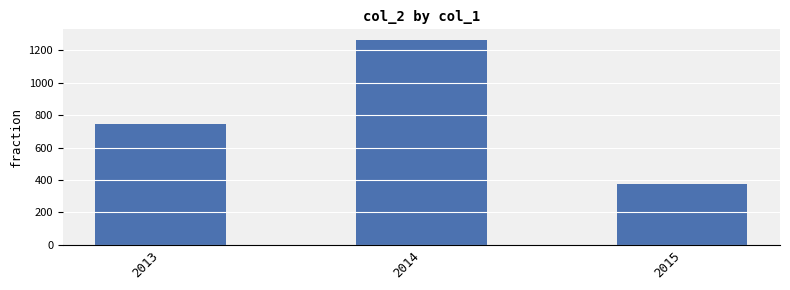

At which category does the chart reach its peak across all series?

2014